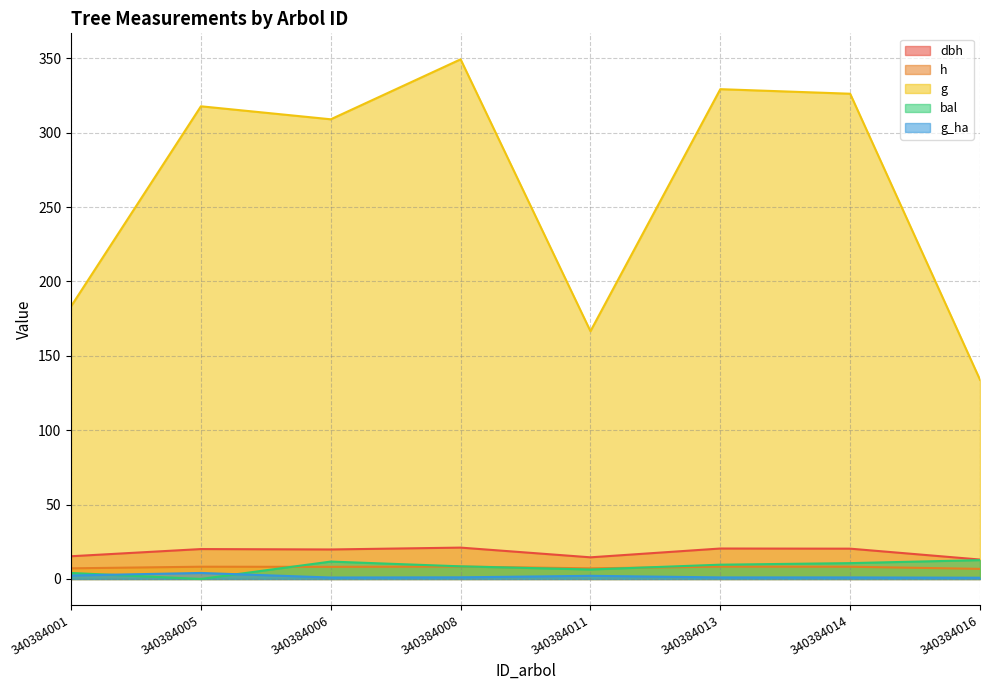

What is the value of the g point at the 2nd from the left?

317.8